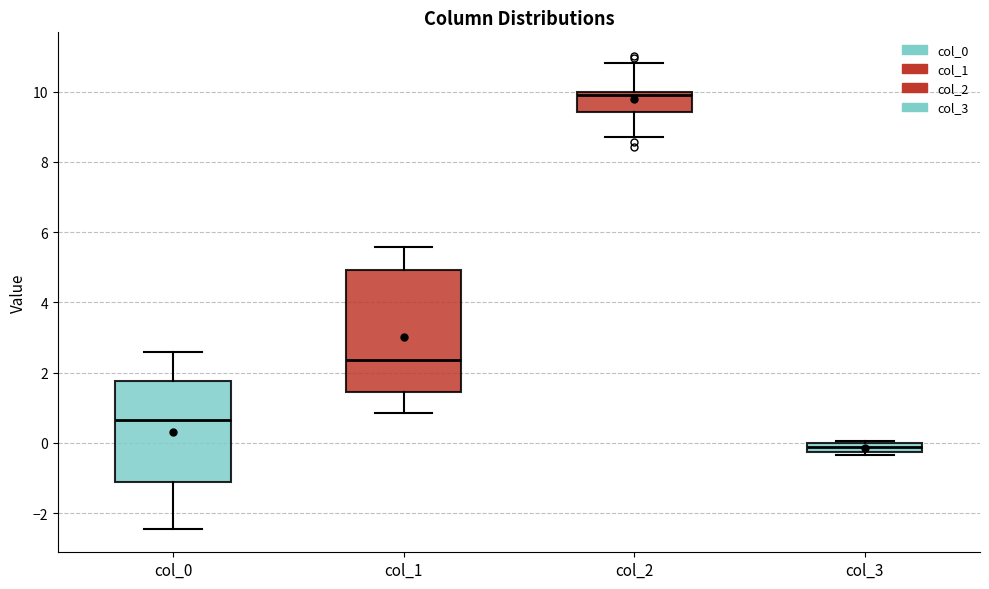

Which box's median line is the lowest?

col_3